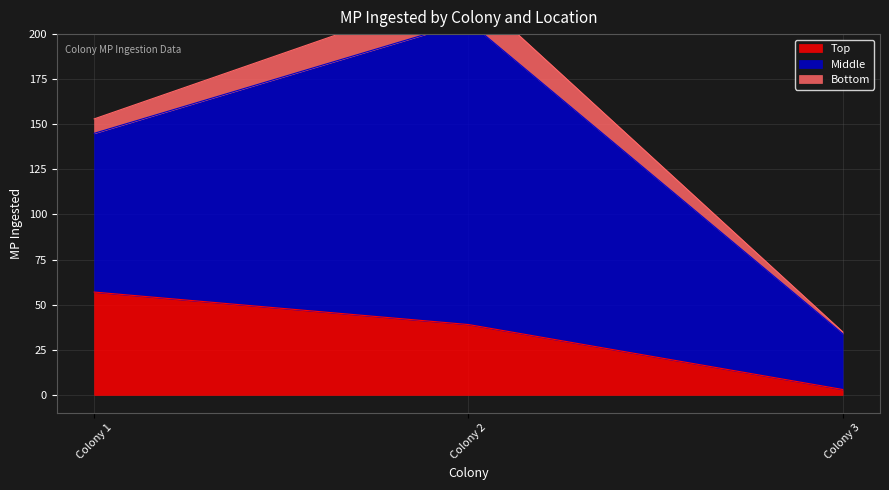

List the labels in order of Top value, smallest first.

Colony 3, Colony 2, Colony 1